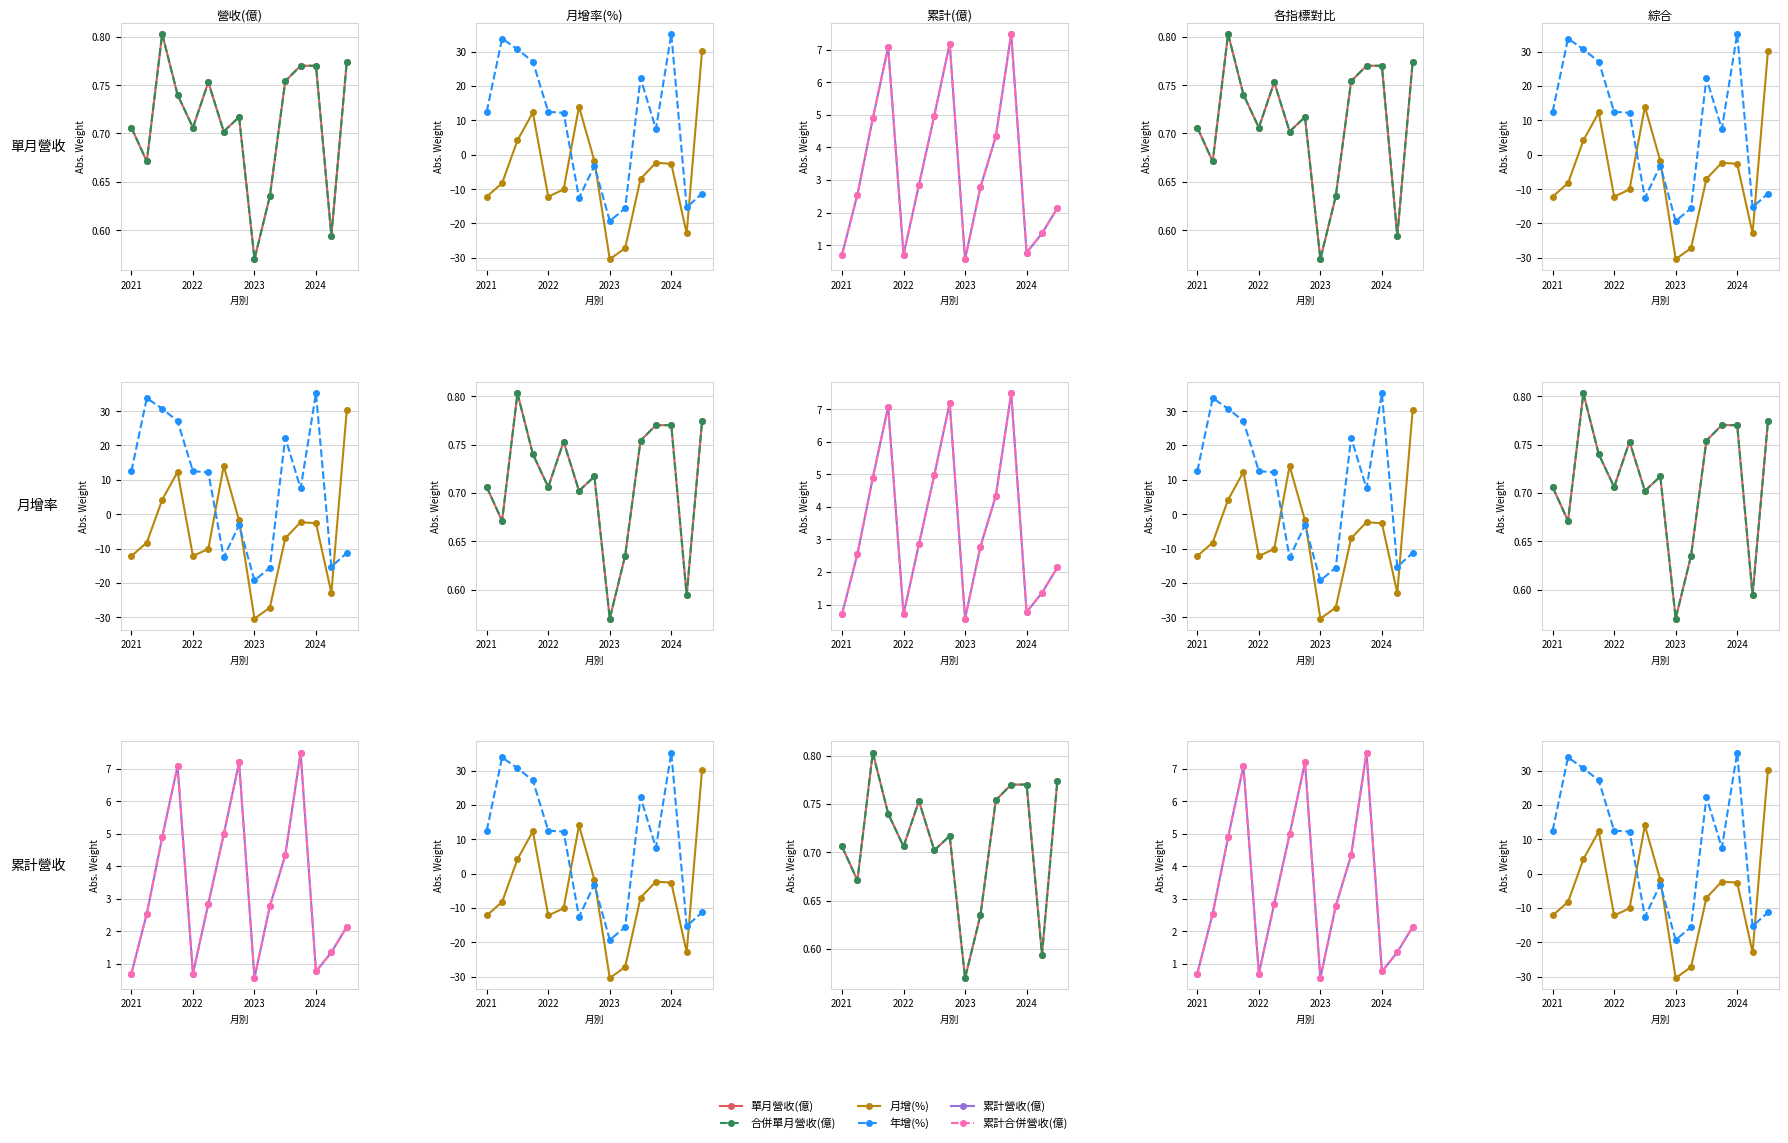

How many data points does each series have?

15